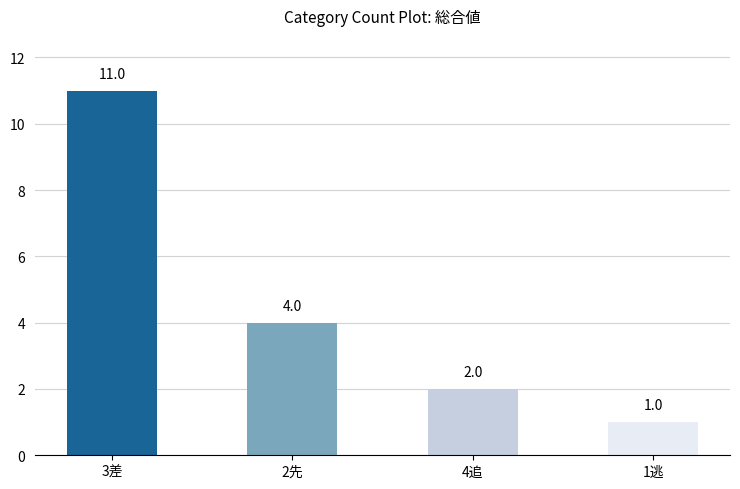

Rank the categories by value from lowest to highest.

1逃, 4追, 2先, 3差